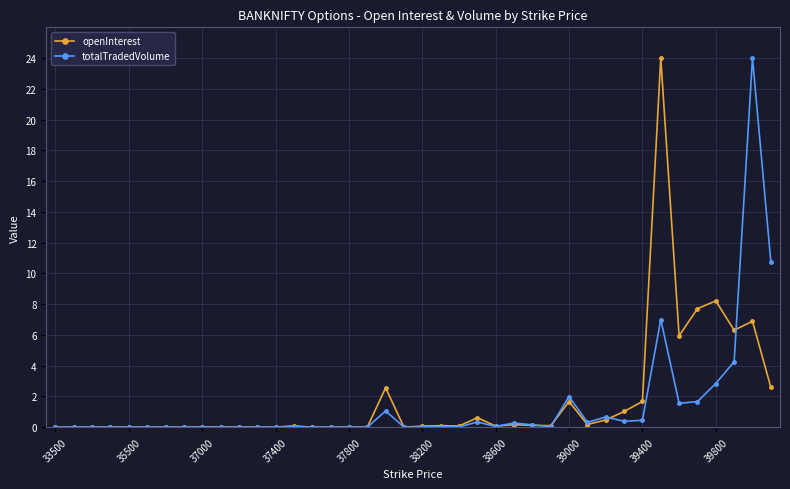

True or false: totalTradedVolume has more than 2 points higher than both neighbors.

True